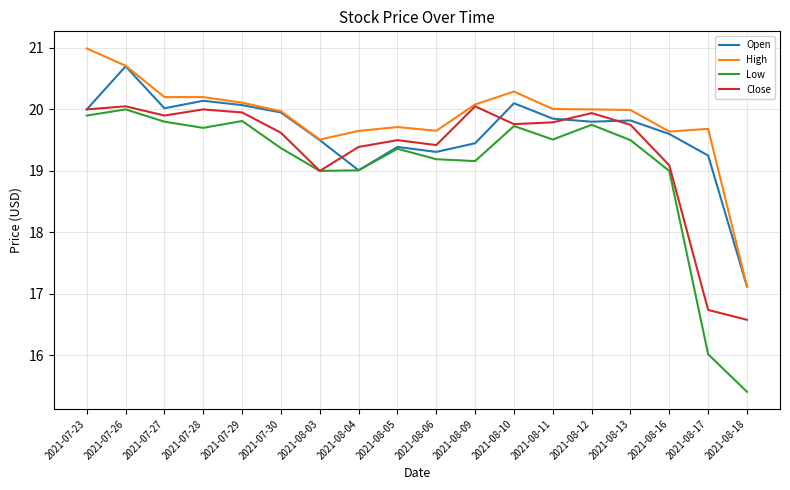

In Open, how many points are lower than both neighbors (excluding endpoints)?

4